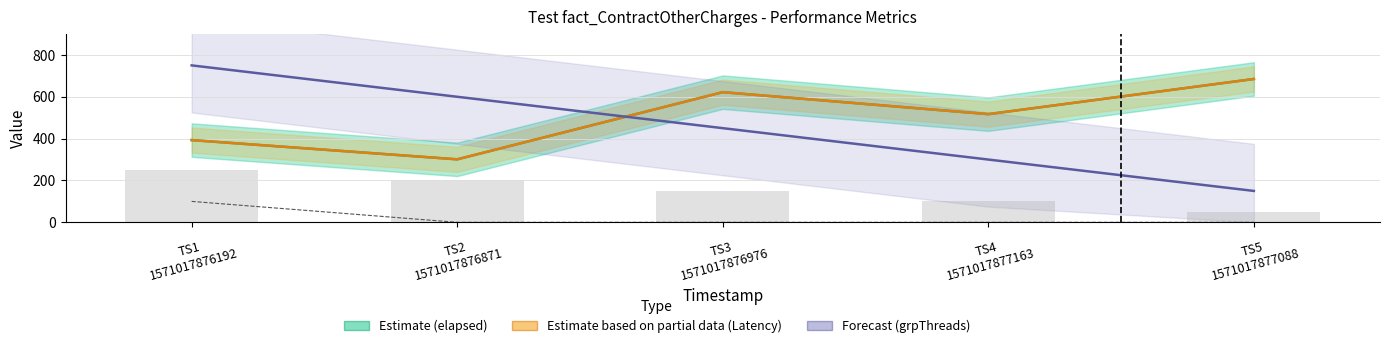

What is the label of the 2nd bar from the left?

TS2
1571017876871